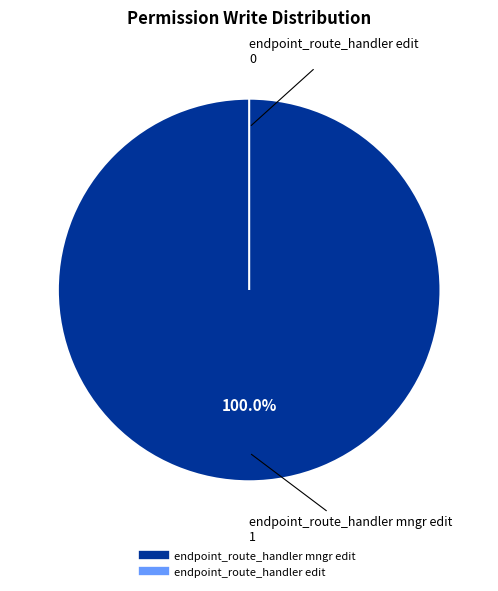

Count the number of slices in the pie.

2